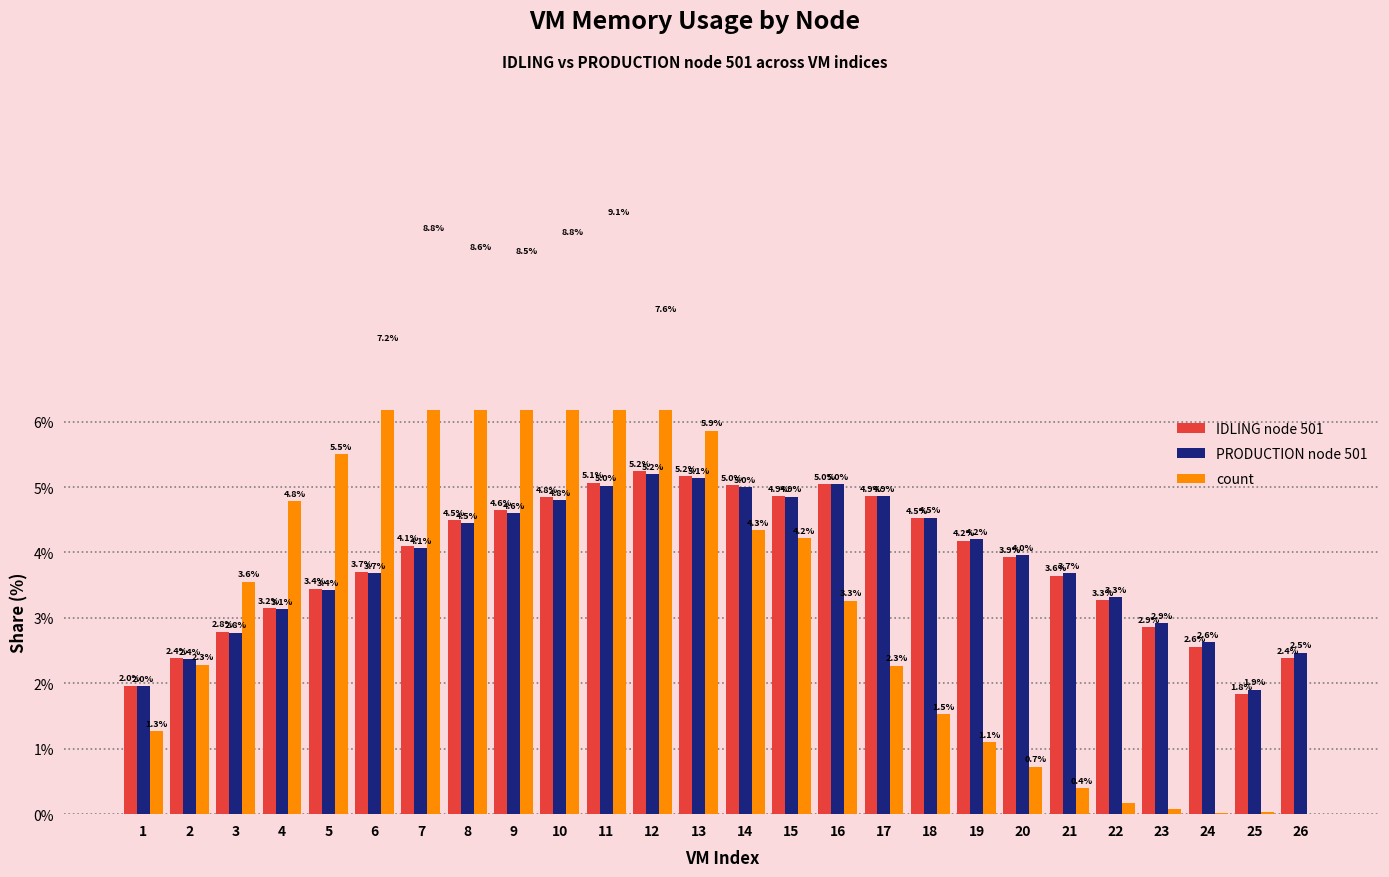

What is the sum of the count values at 12 and 9?

16.1